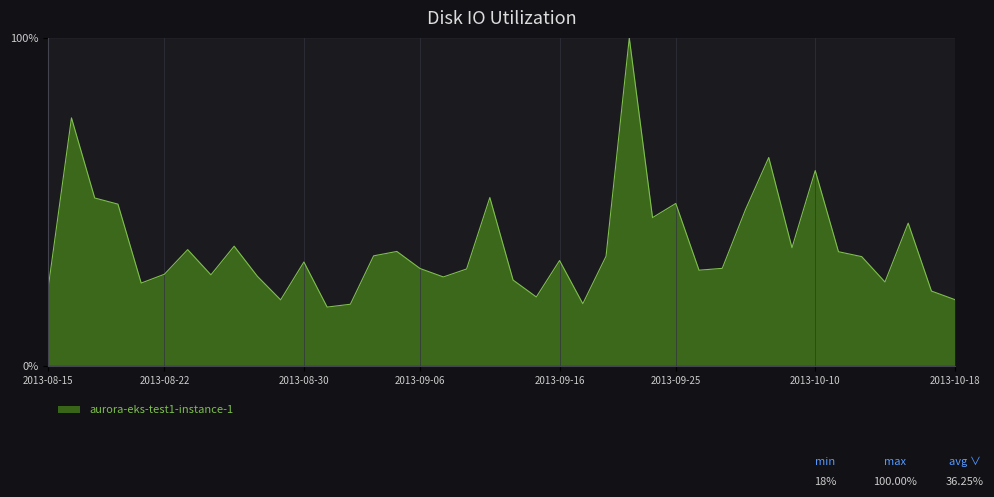

How many points are lower than both their immediate neighbors (excluding endpoints)?

11